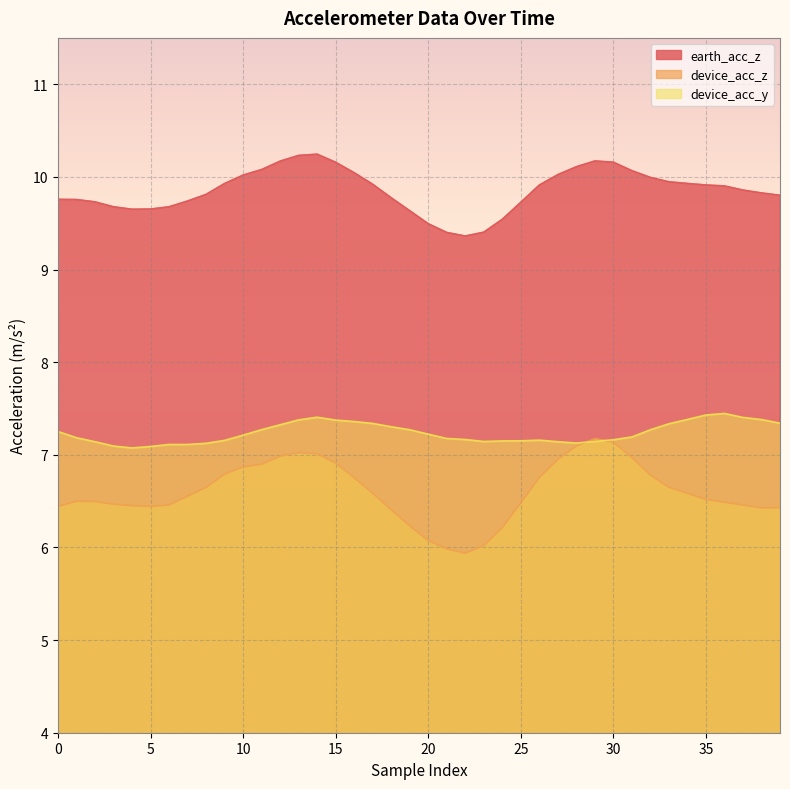

Rank the series by their average value, from highest to lowest.

earth_acc_z, device_acc_y, device_acc_z